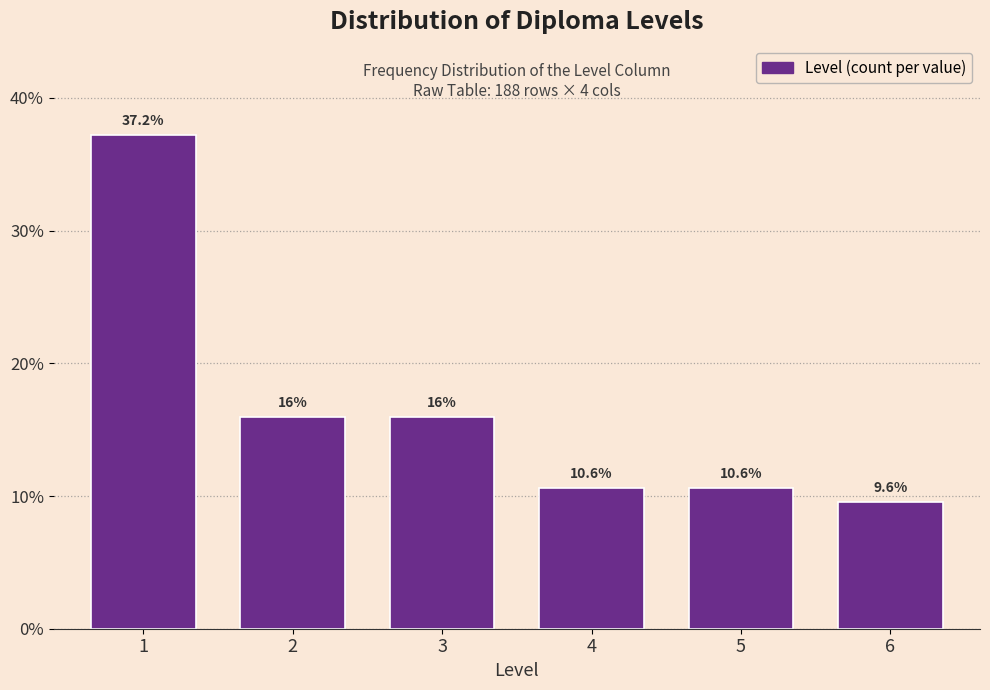

Reading left to right, list all the values displayed in this chart.

37.2	16.0	16.0	10.6	10.6	9.6